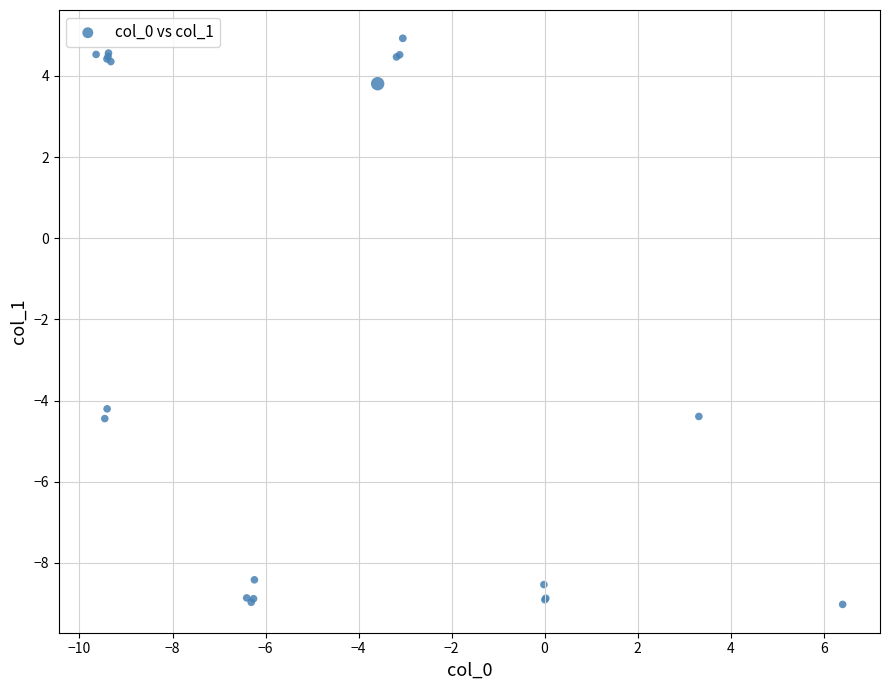

What Y value in the scatter plot is closest to -2?

-4.2